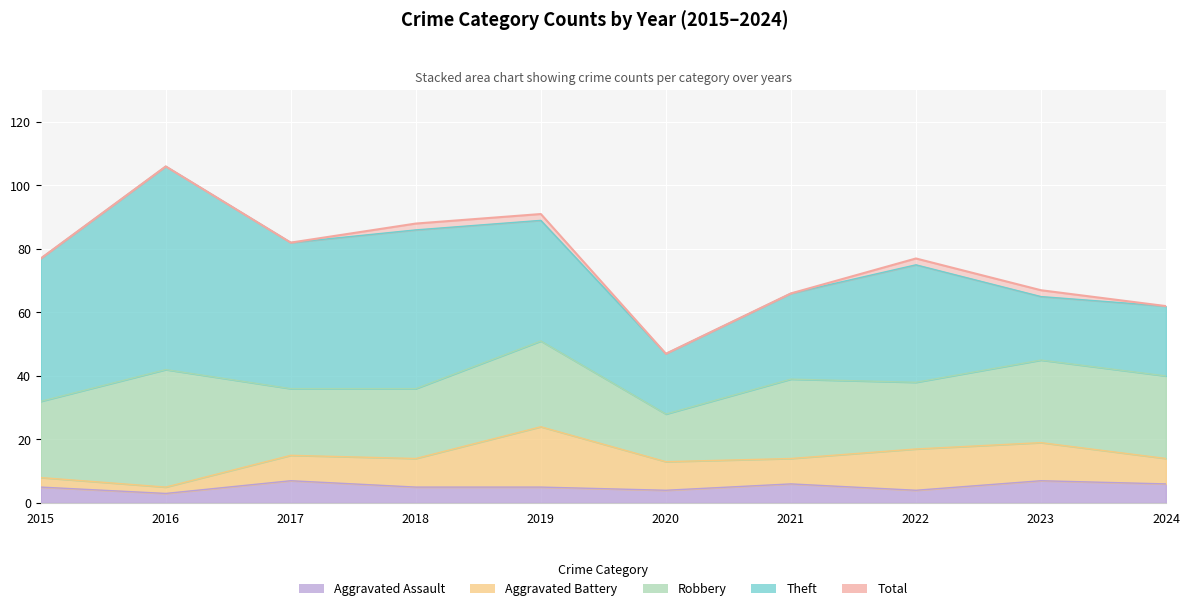

Rank the categories by value from highest to lowest.

2016, 2019, 2018, 2017, 2015, 2022, 2023, 2021, 2024, 2020